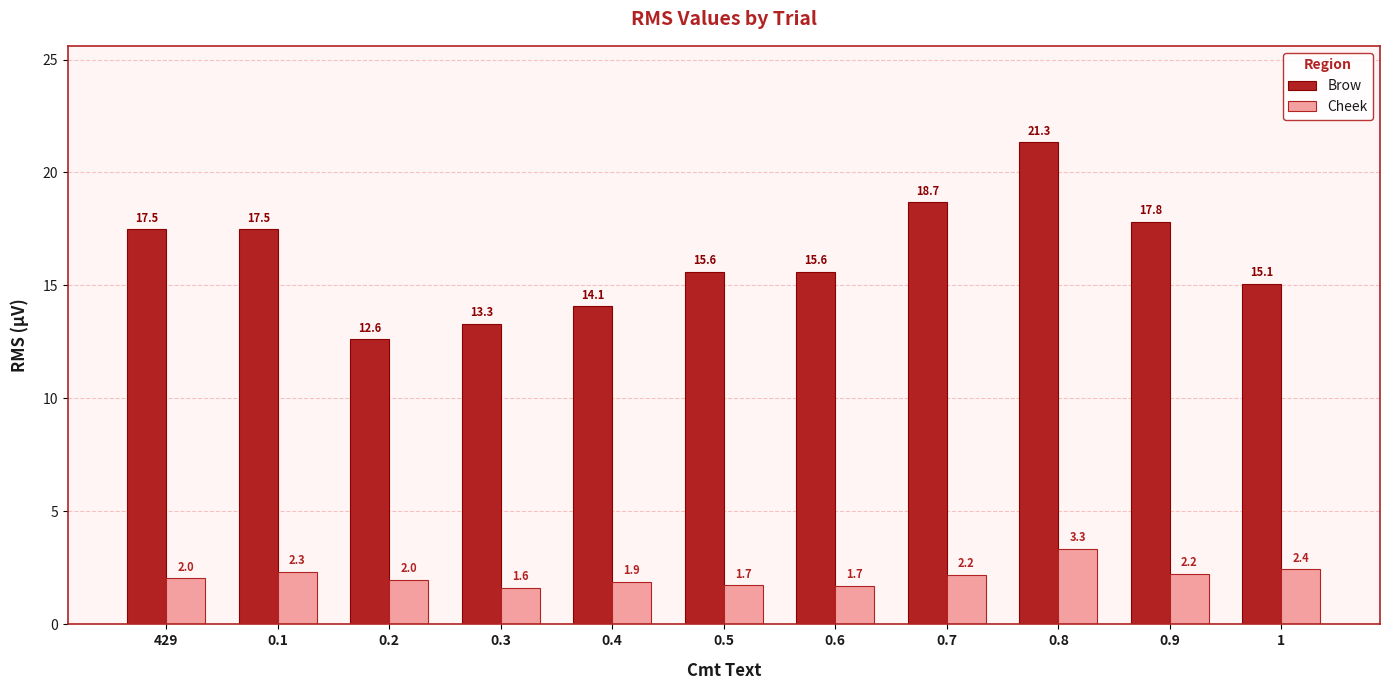

Are the bars grouped side by side (vs. stacked)?

Yes